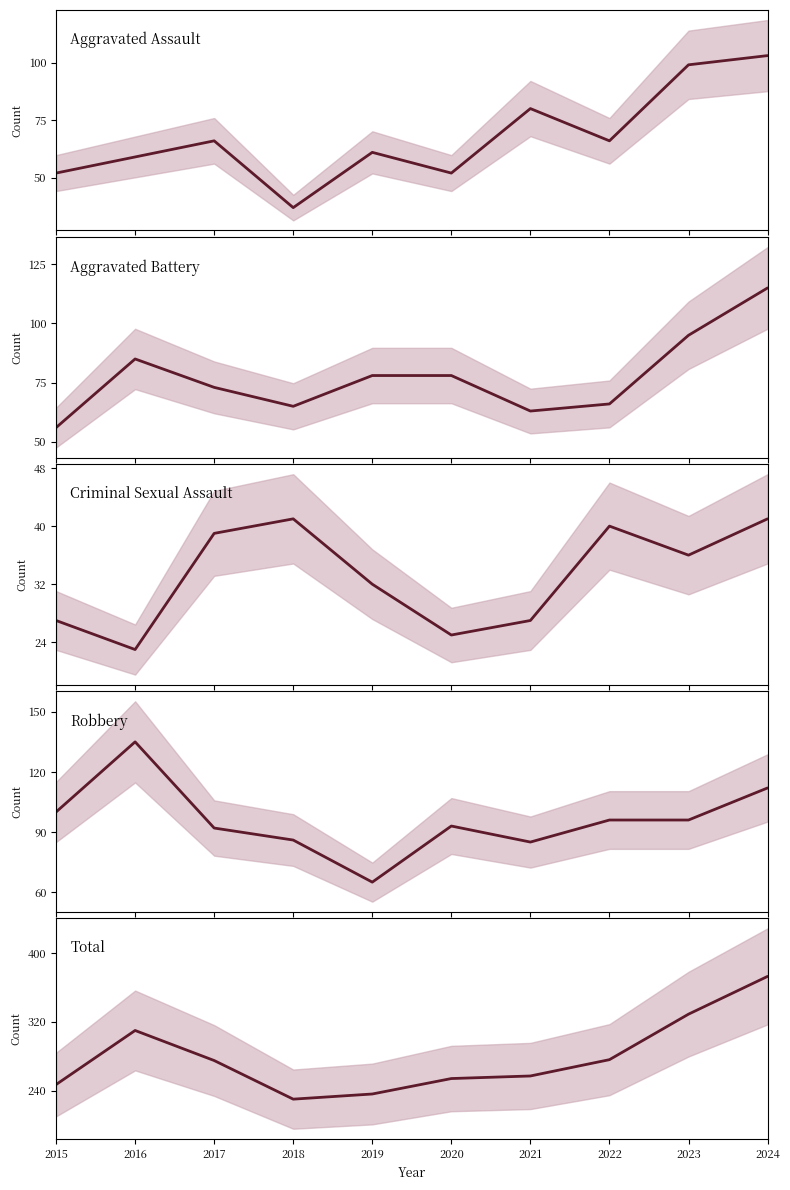

Reading left to right, what are all the values shown in this chart?

Aggravated Assault: 2015=52	2016=59	2017=66	2018=37	2019=61	2020=52	2021=80	2022=66	2023=99	2024=103
Aggravated Battery: 2015=56	2016=85	2017=73	2018=65	2019=78	2020=78	2021=63	2022=66	2023=95	2024=115
Criminal Sexual Assault: 2015=27	2016=23	2017=39	2018=41	2019=32	2020=25	2021=27	2022=40	2023=36	2024=41
Robbery: 2015=100	2016=135	2017=92	2018=86	2019=65	2020=93	2021=85	2022=96	2023=96	2024=112
Total: 2015=247	2016=310	2017=275	2018=230	2019=236	2020=254	2021=257	2022=276	2023=329	2024=373